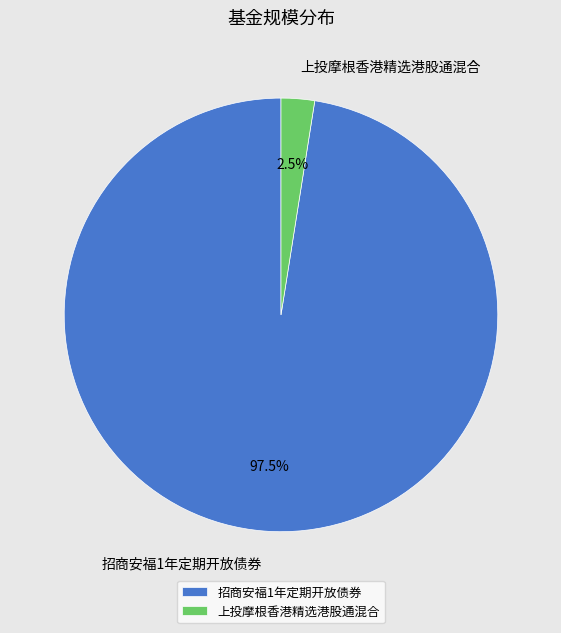

Count the number of slices in the pie.

2